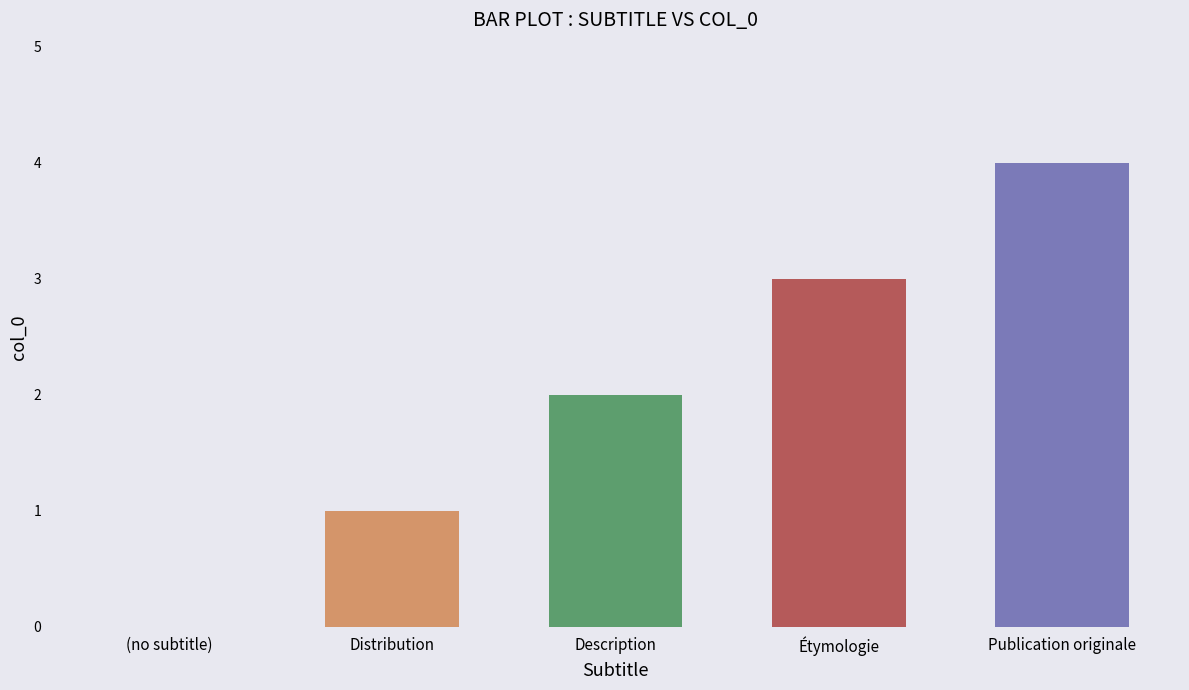

Reading left to right, transcribe all the data shown in this chart.

0	1	2	3	4